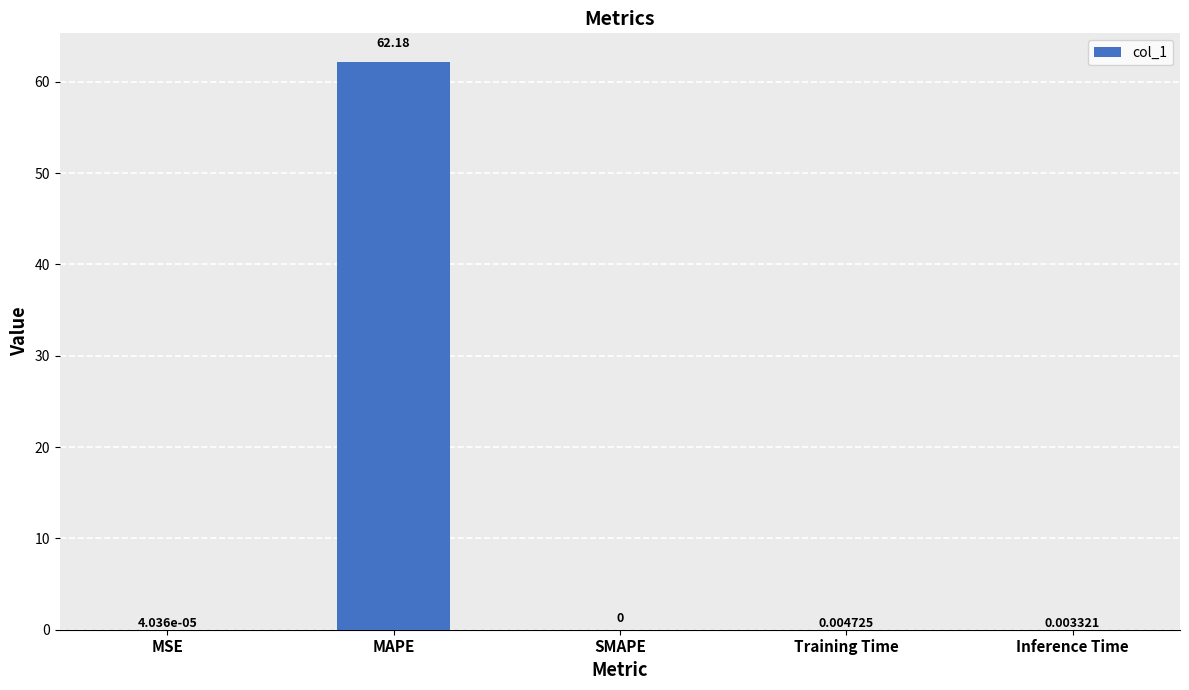

Where is the data nearest to the value 31?

Training Time